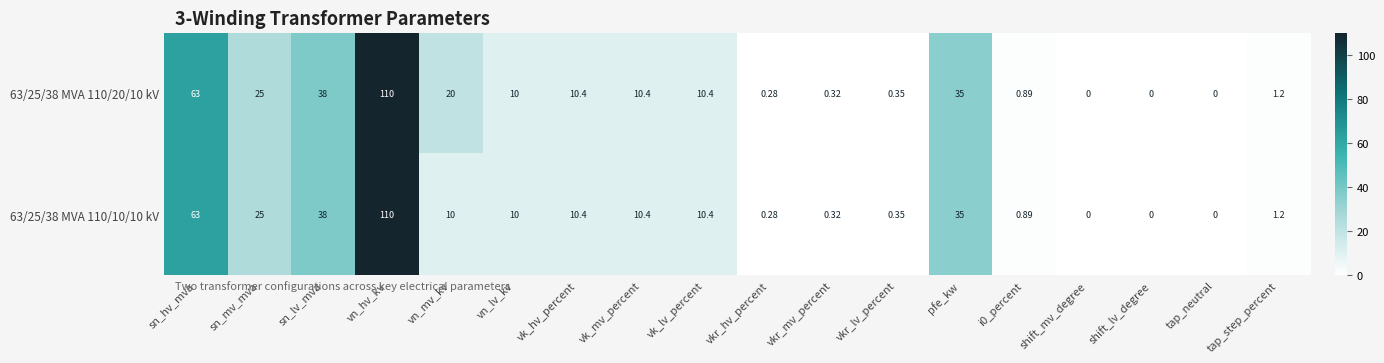

Rank the series by their average value, from highest to lowest.

63/25/38 MVA 110/20/10 kV, 63/25/38 MVA 110/10/10 kV